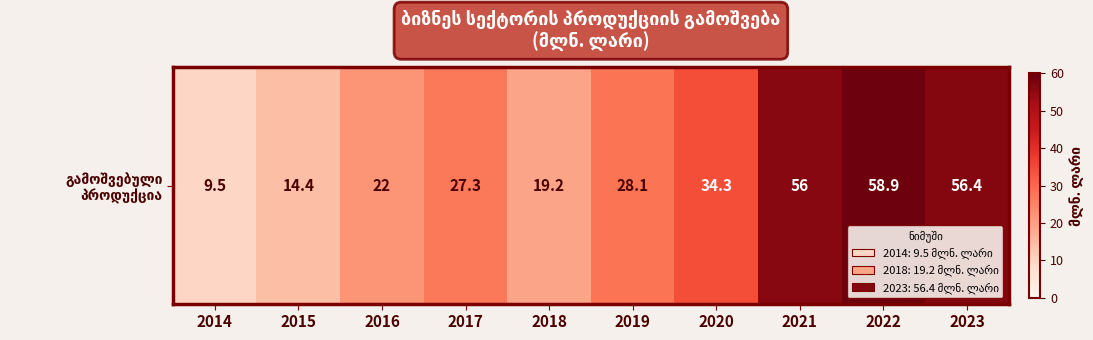

Rank the categories by value from highest to lowest.

2022, 2023, 2021, 2020, 2019, 2017, 2016, 2018, 2015, 2014